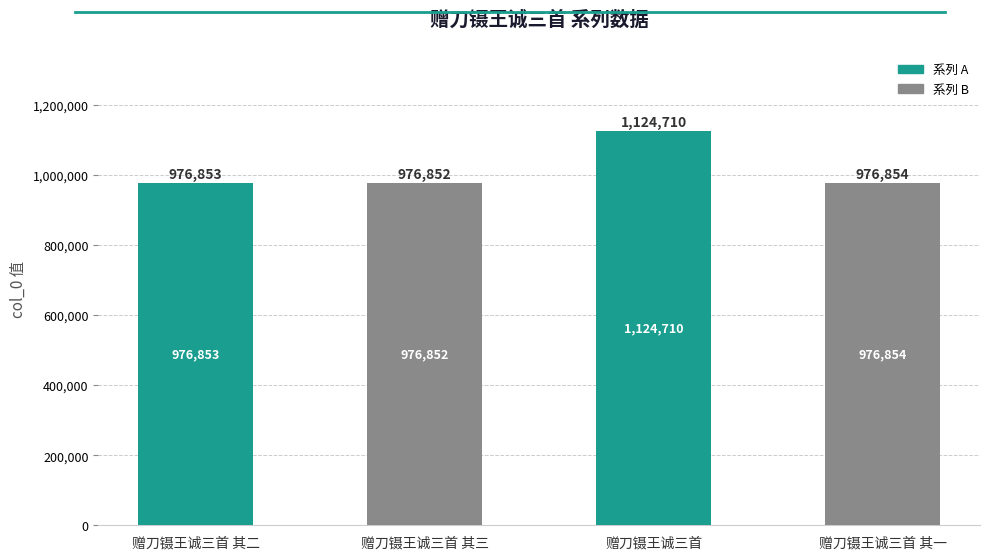

Where does the data first go above 976854?

赠刀镊王诚三首